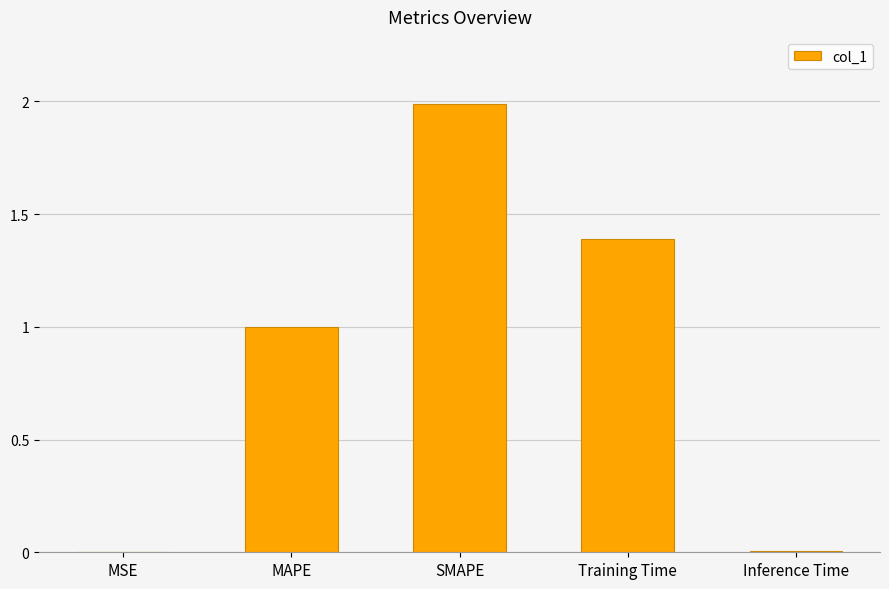

What is the average value?

0.9